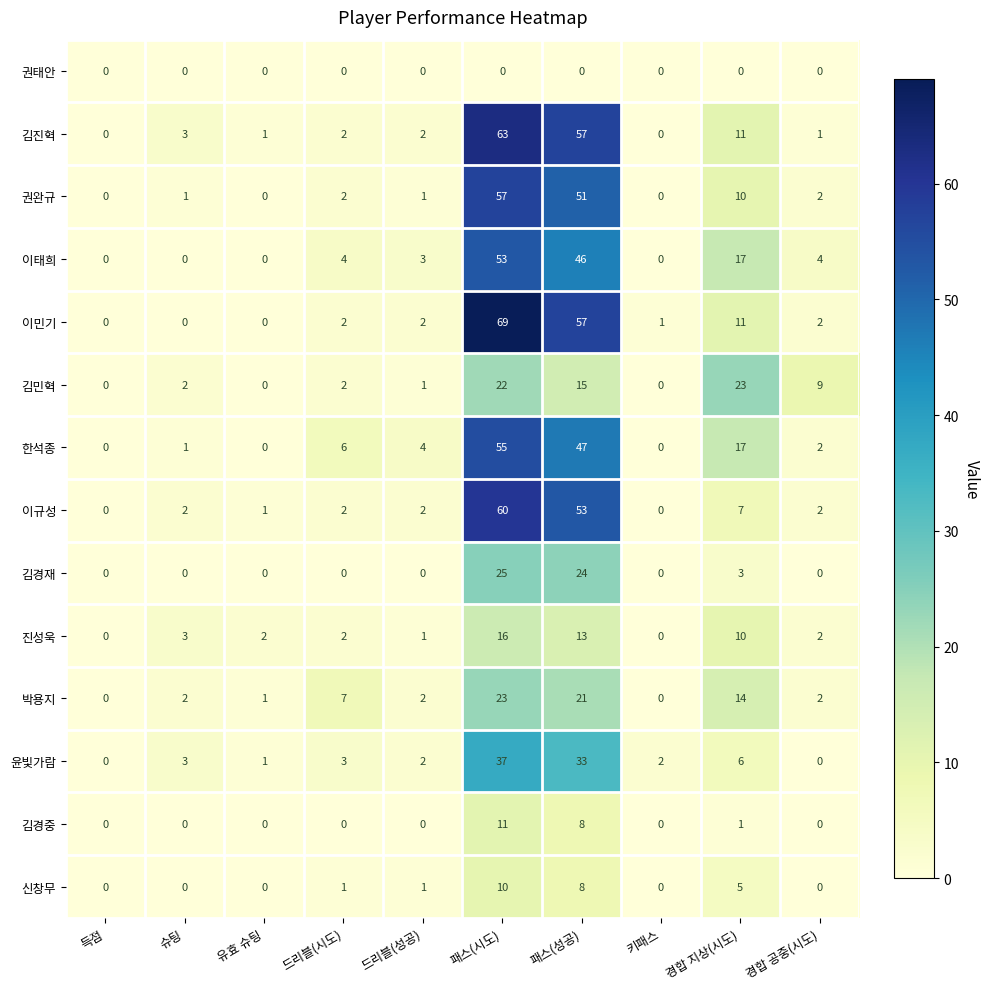

What is the difference between the maximum and second lowest values in the 이민기 series?

69